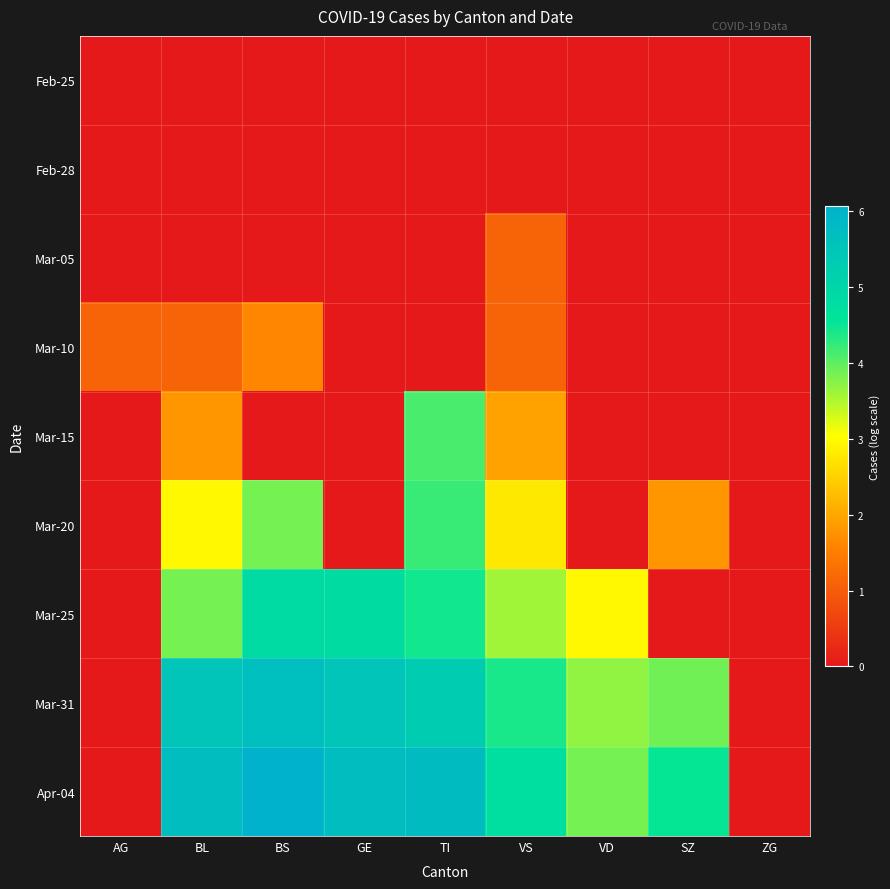

Count the number of categories in the chart.

9